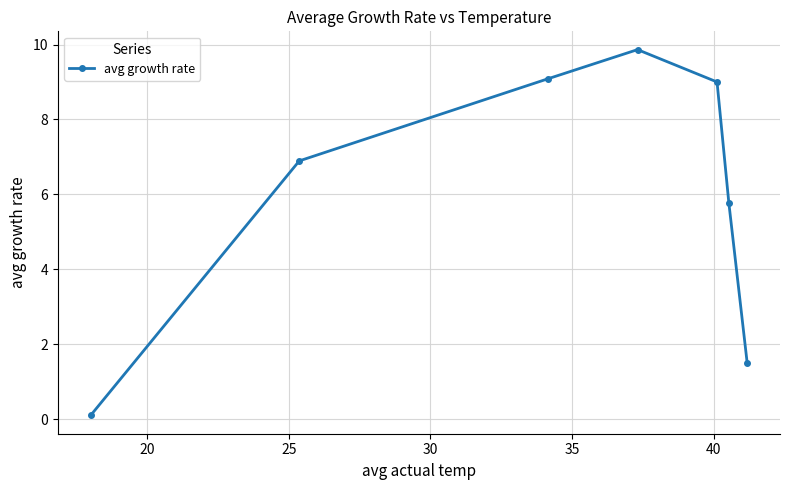

What is the smallest value displayed?

0.1